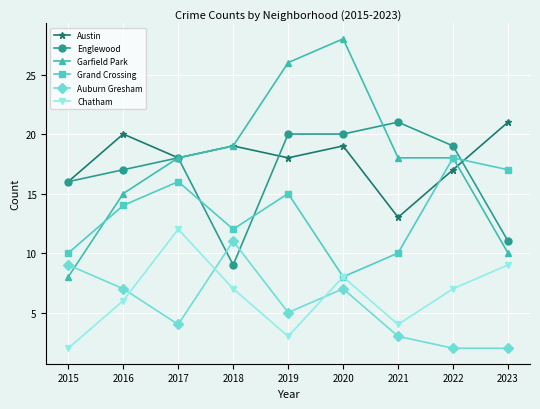

What is the highest value of the Auburn Gresham series?

11